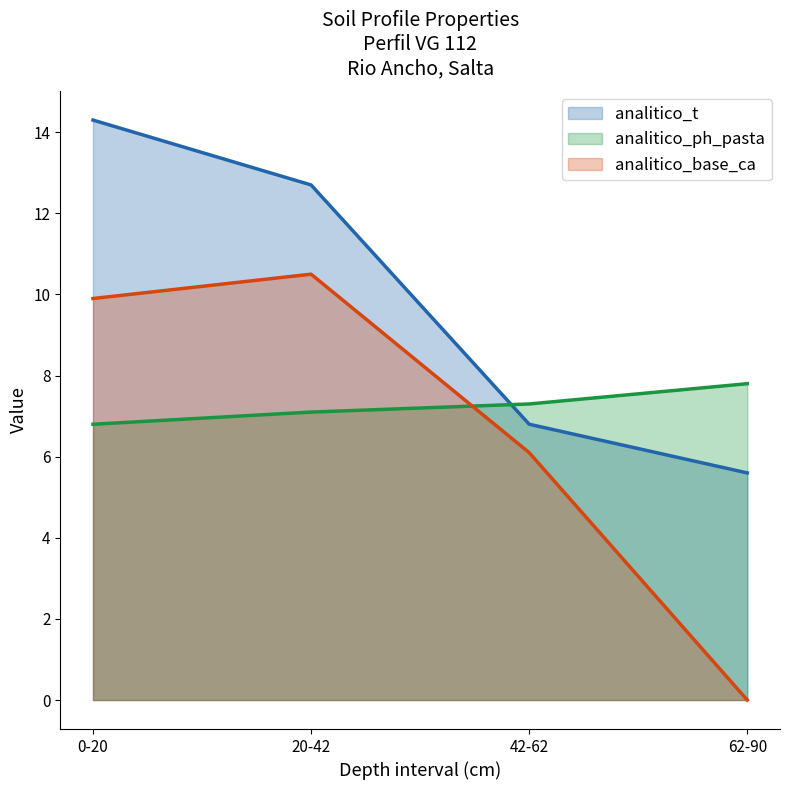

True or false: analitico_t and analitico_base_ca intersect in this chart.

False